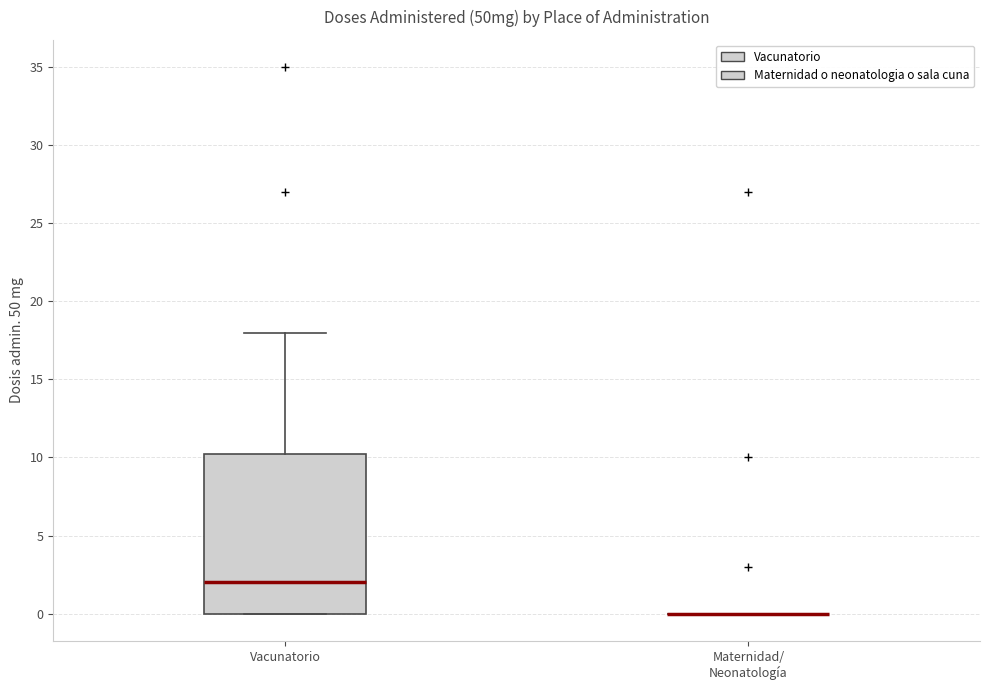

Reading left to right, read every box against the y-axis: the position of its median line, the range the box covers, and the ends of its whiskers. The values are not printed on the chart, so give them approximately, as read against the axis.

Vacunatorio: median 2.0, box 0.0 to 10.5, whiskers 0.0 to 18.0
Maternidad/ Neonatología: box collapsed to a line at 0.0, whiskers 0.0 to 0.0